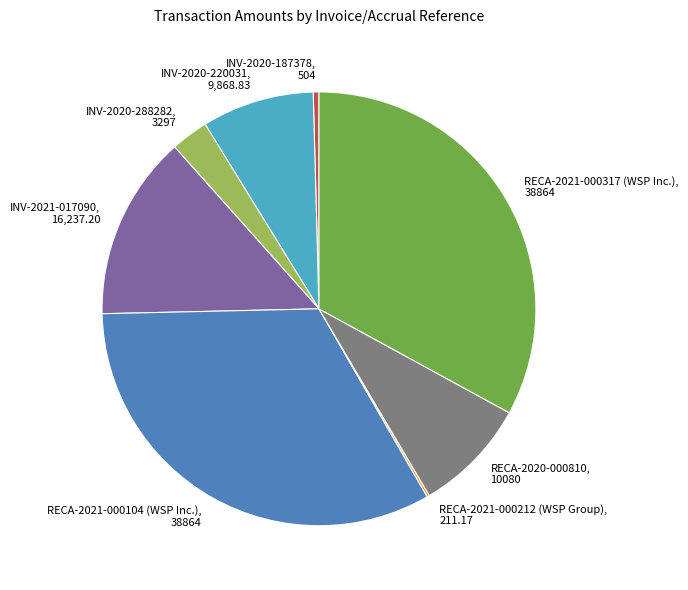

What is the ratio of the value at INV-2021-017090, 16,237.20 to the value at RECA-2020-000810, 10080?

1.6